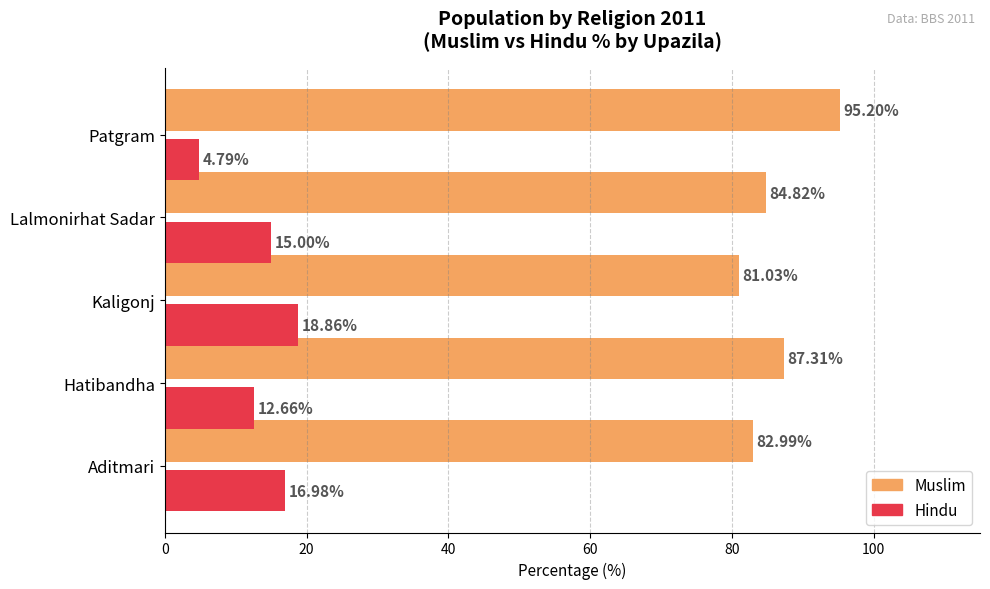

At which label is Hindu closest to 11?

Hatibandha